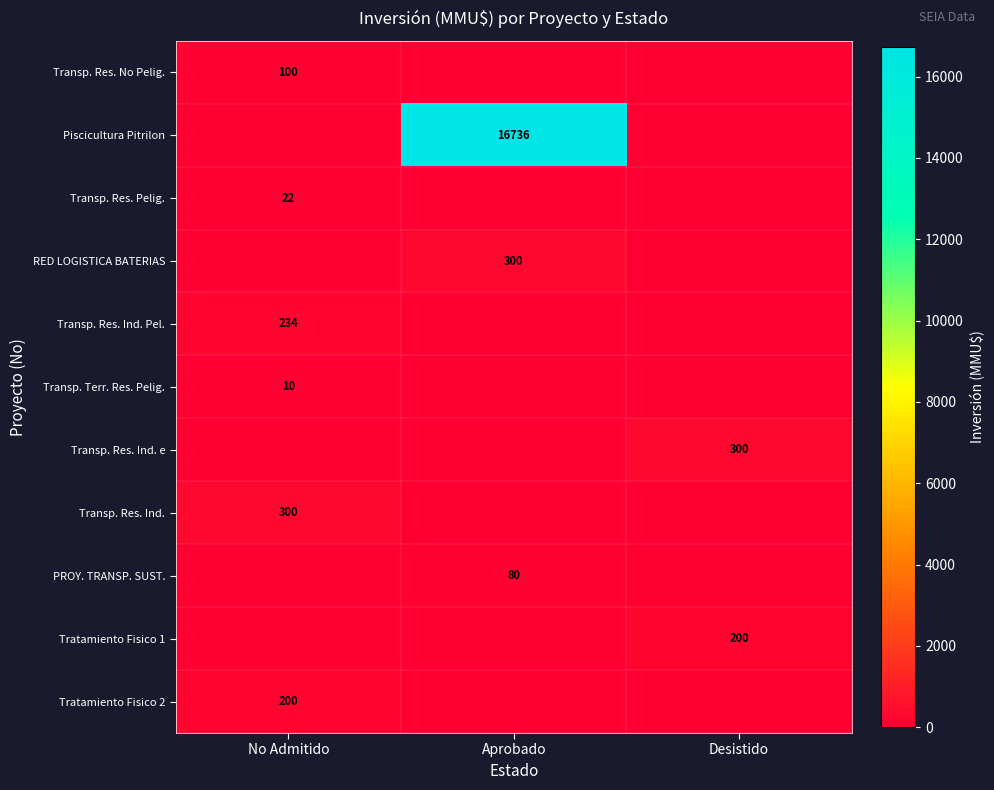

At which category does the chart reach its minimum across all series?

Aprobado